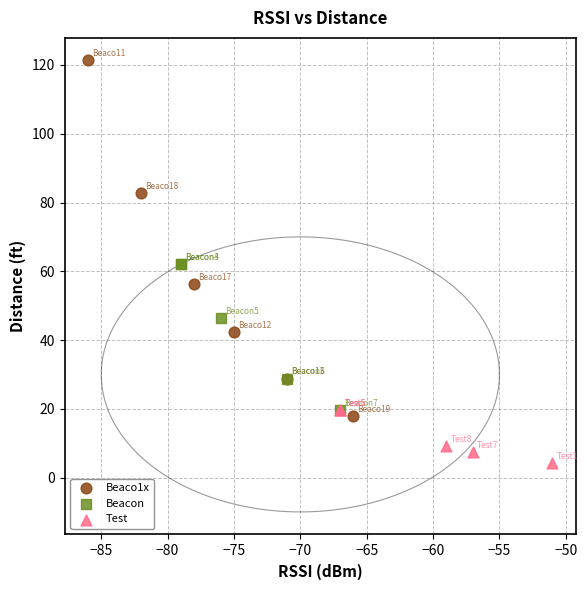

Which series has the widest spread of Y values?

Beaco1x